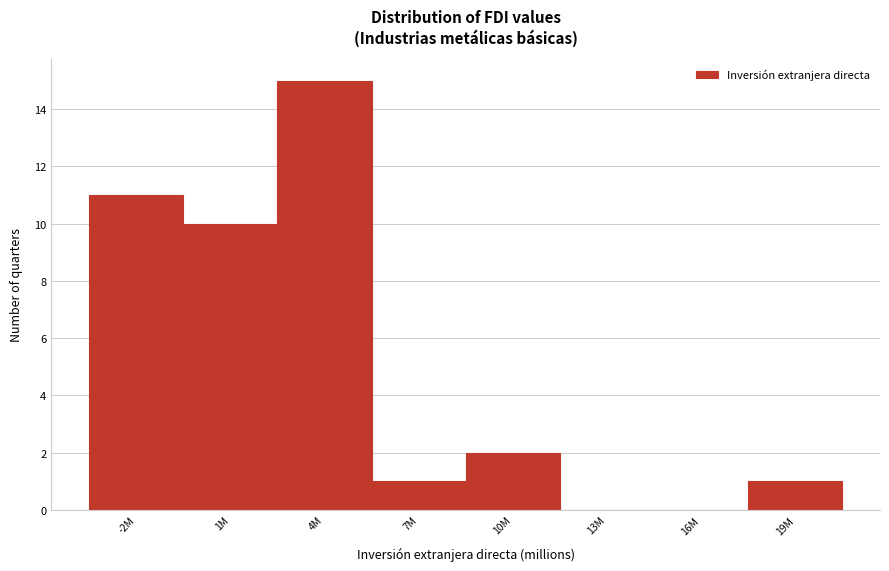

Reading left to right, list all the values displayed in this chart.

-2M=11	1M=10	4M=15	7M=1	10M=2	13M=0	16M=0	19M=1